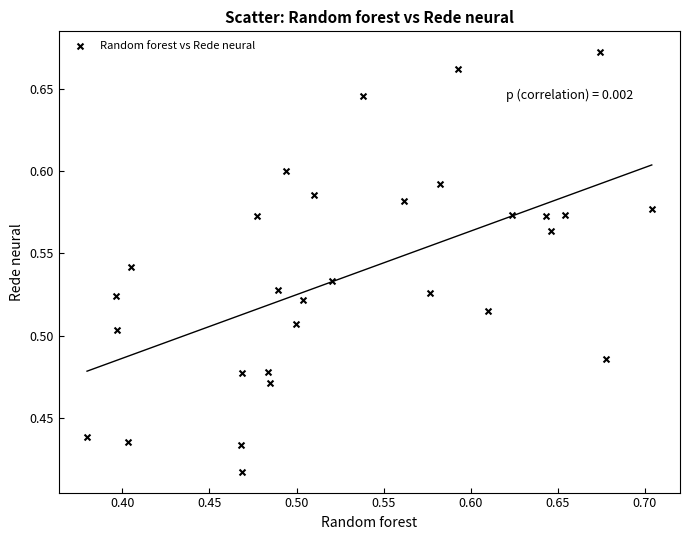

What is the range of Y values (max minus min)?

0.3